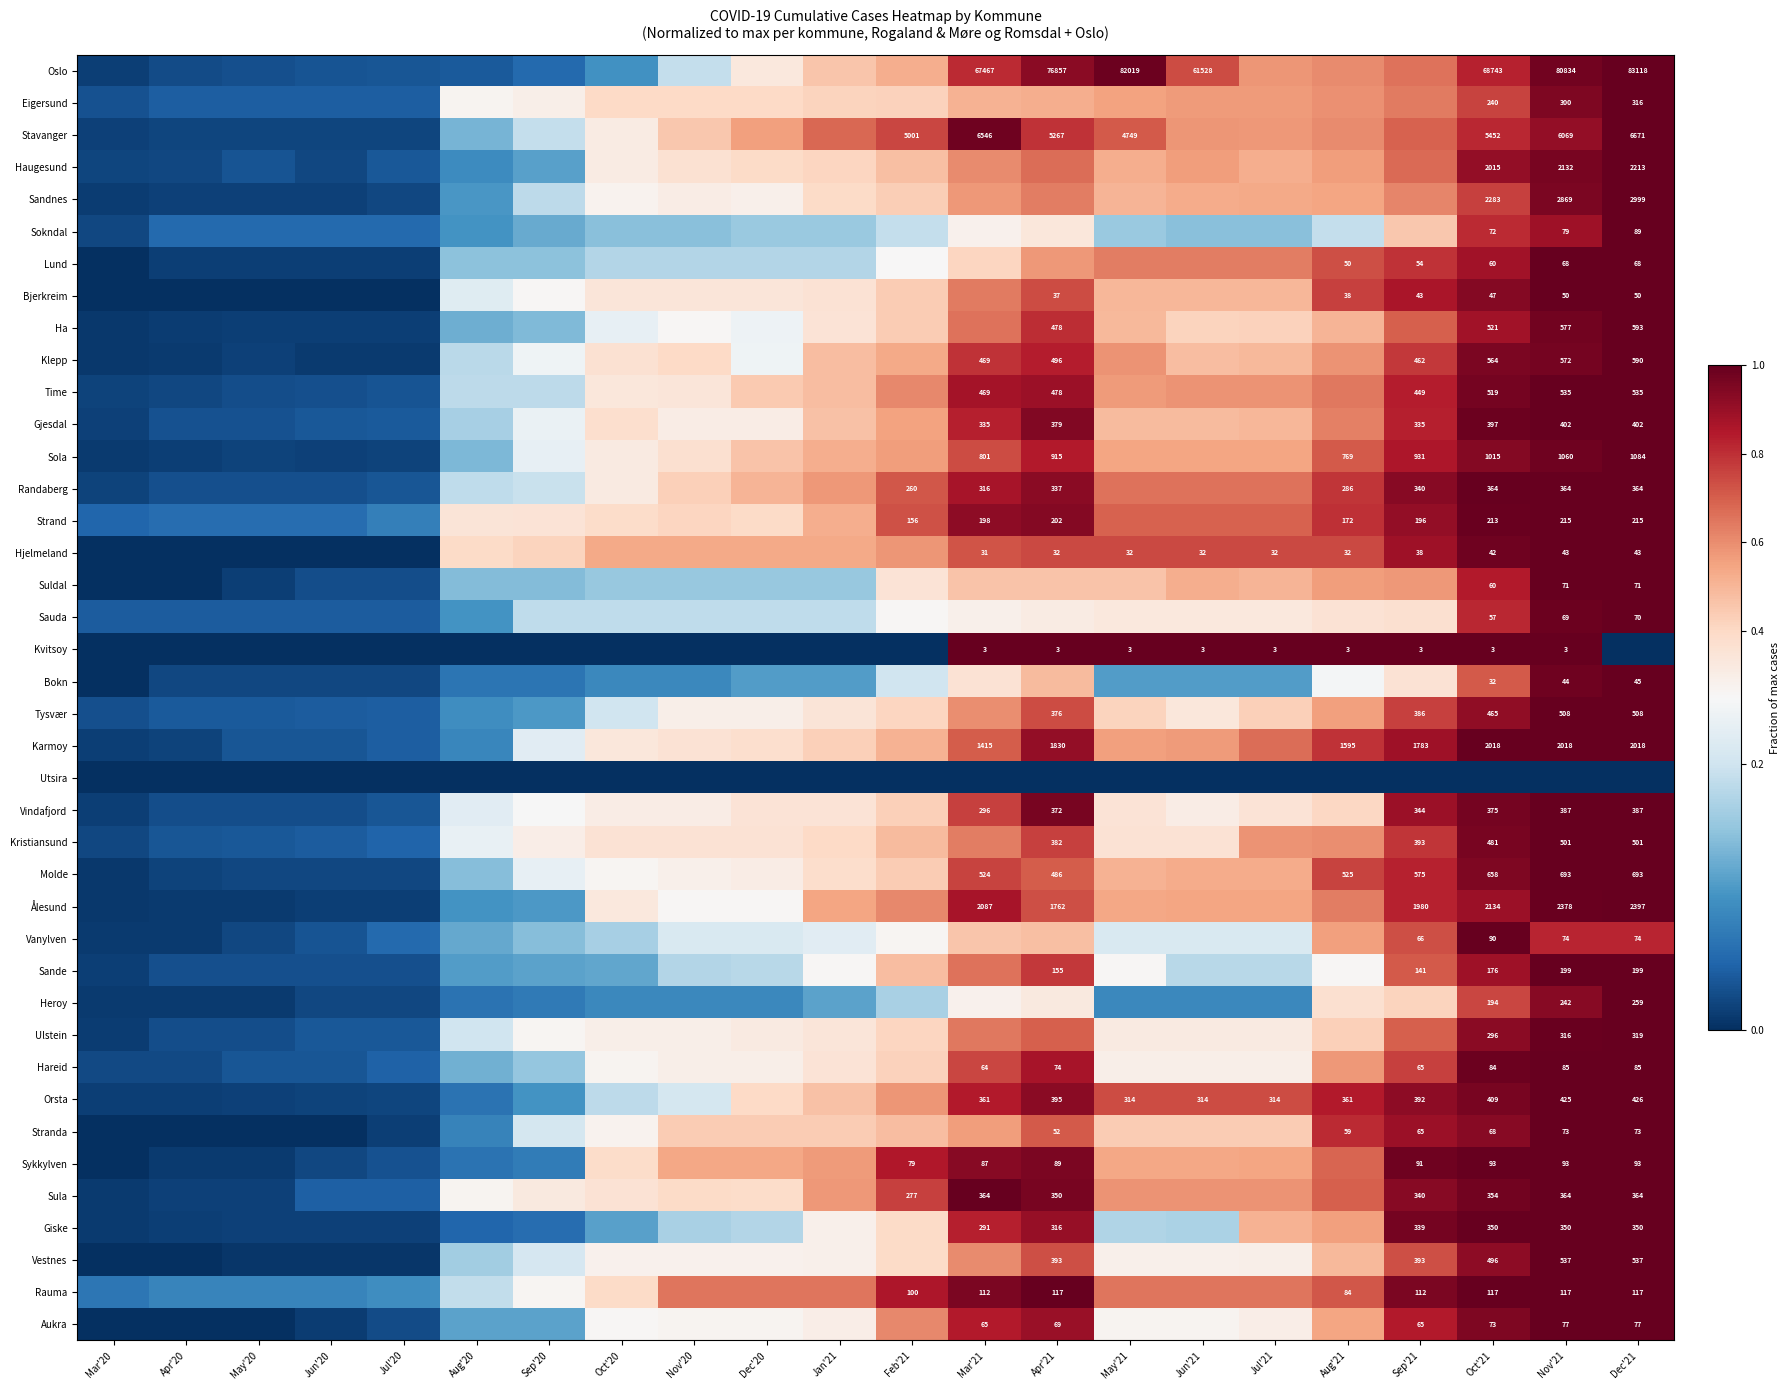

What is the sum of the Stavanger values at May'20 and Jul'21?

0.6